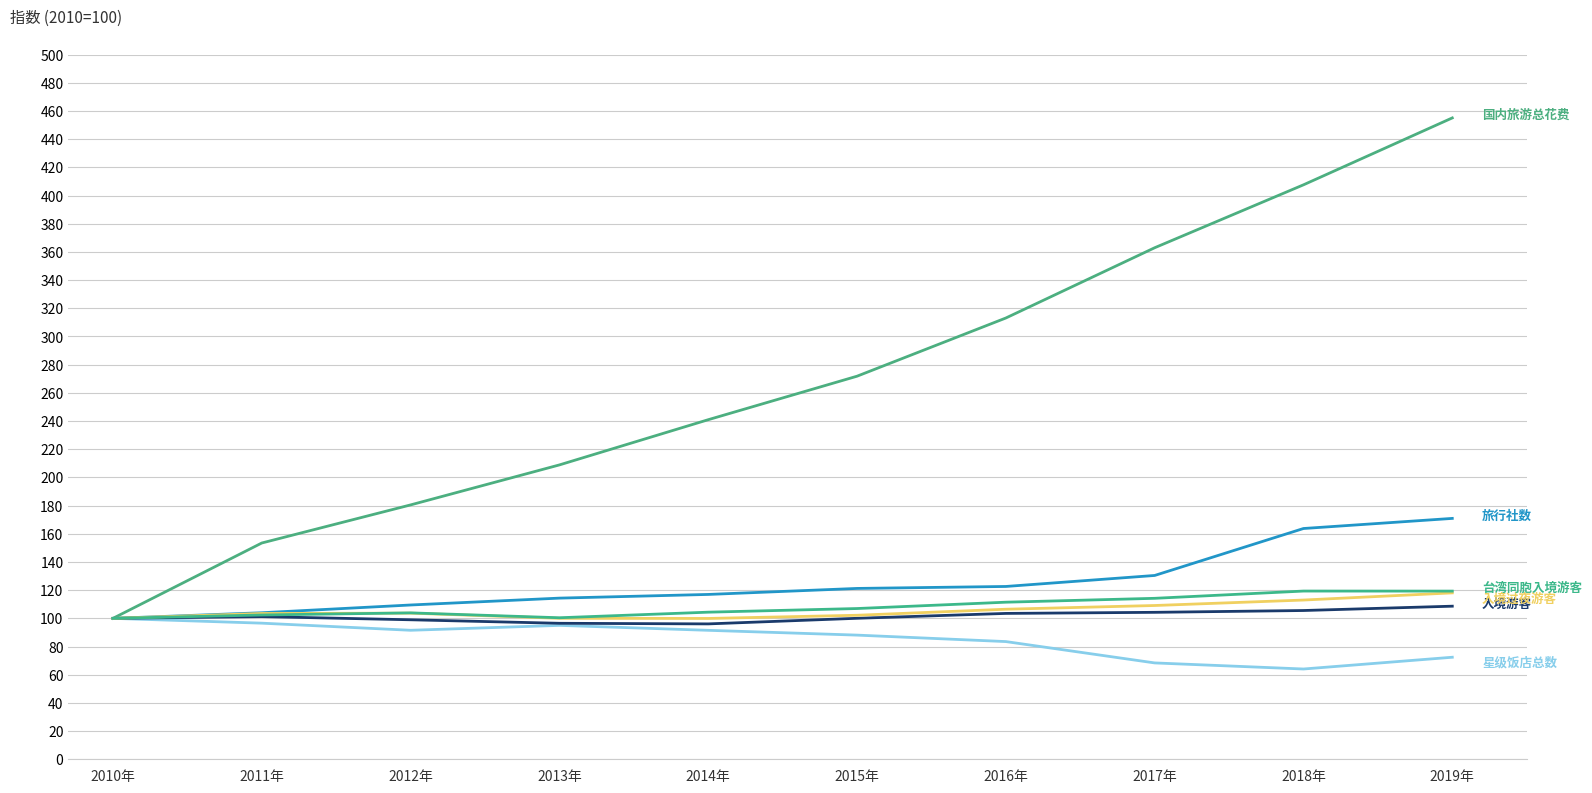

Is this an area chart (filled region under the line)?

No